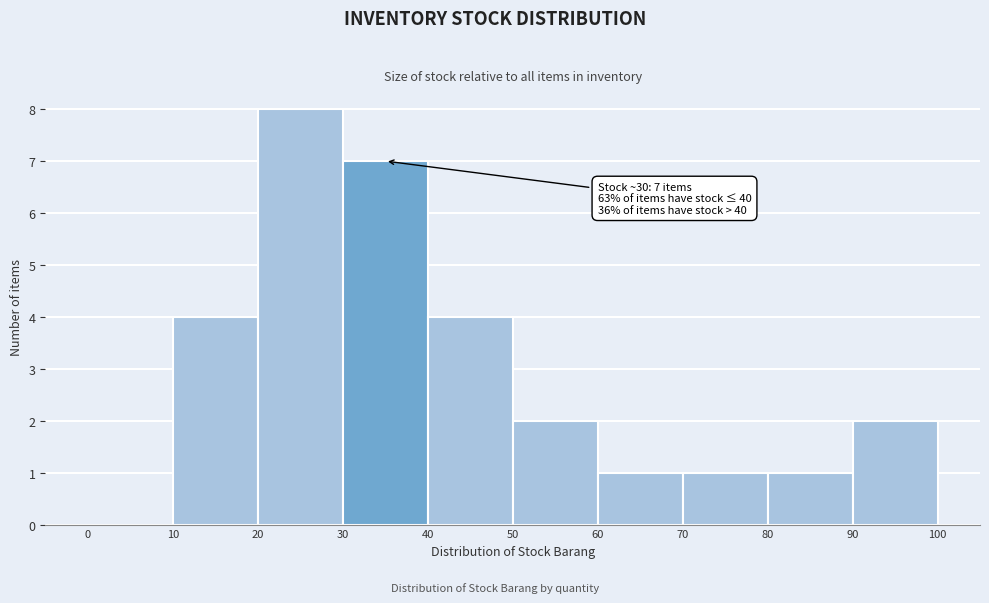

Which range on the x-axis has the tallest bar?

20 to 30